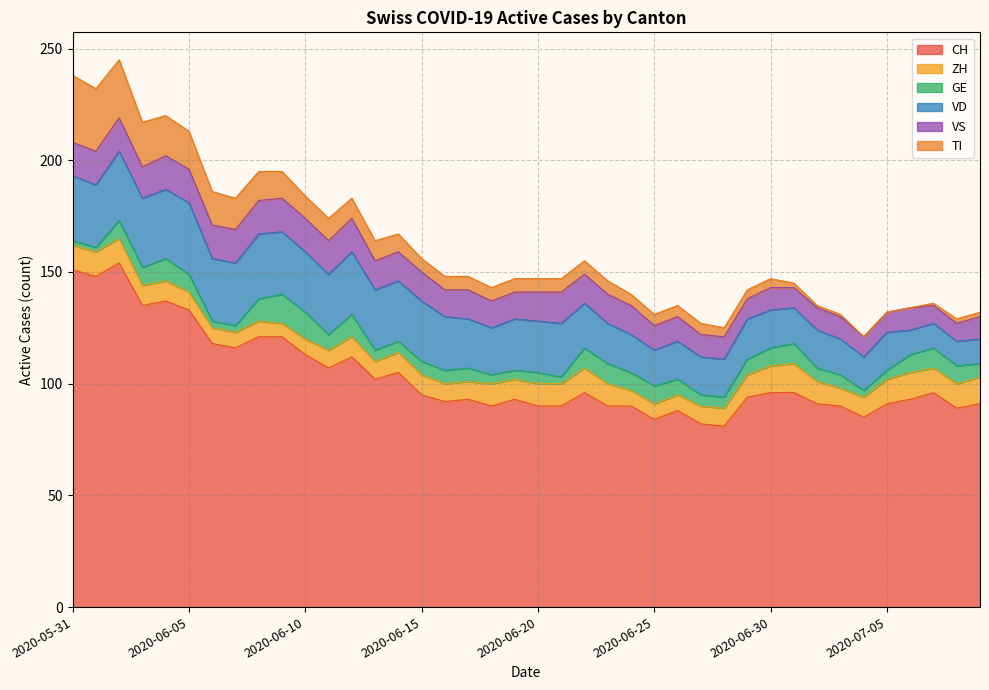

What is the label of the 36th point from the left?

2020-07-05